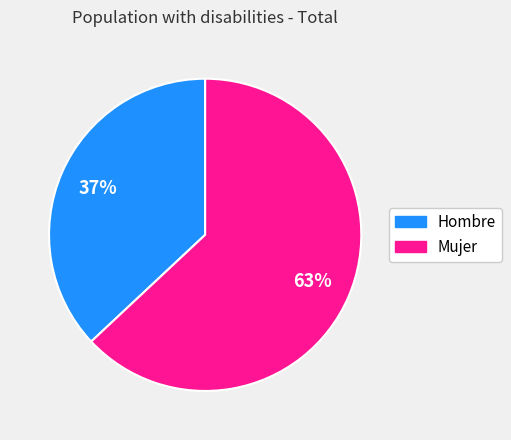

Approximately how many times larger is the value at Mujer compared to Hombre?

1.7